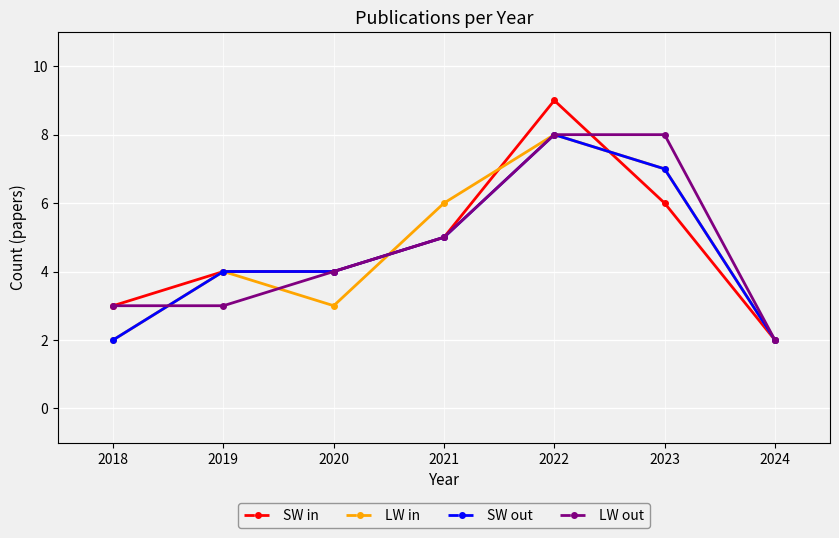

What is the total value across all series at 2021?

21